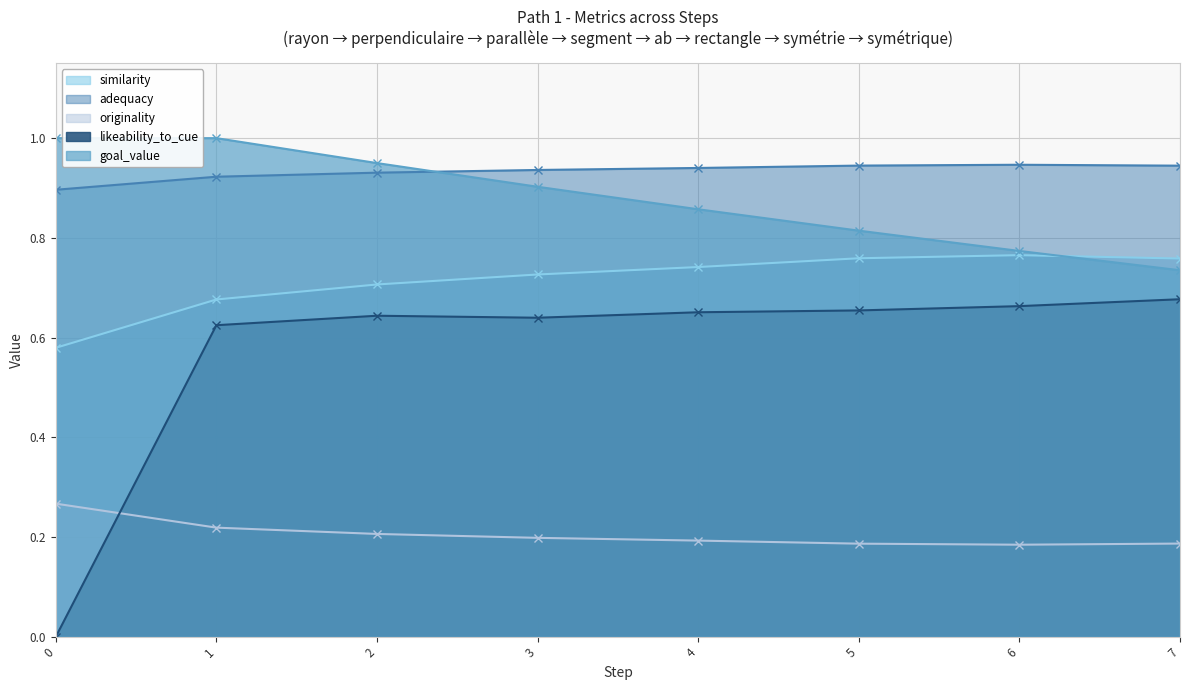

Count the similarity values in the range 0 to 1.

8